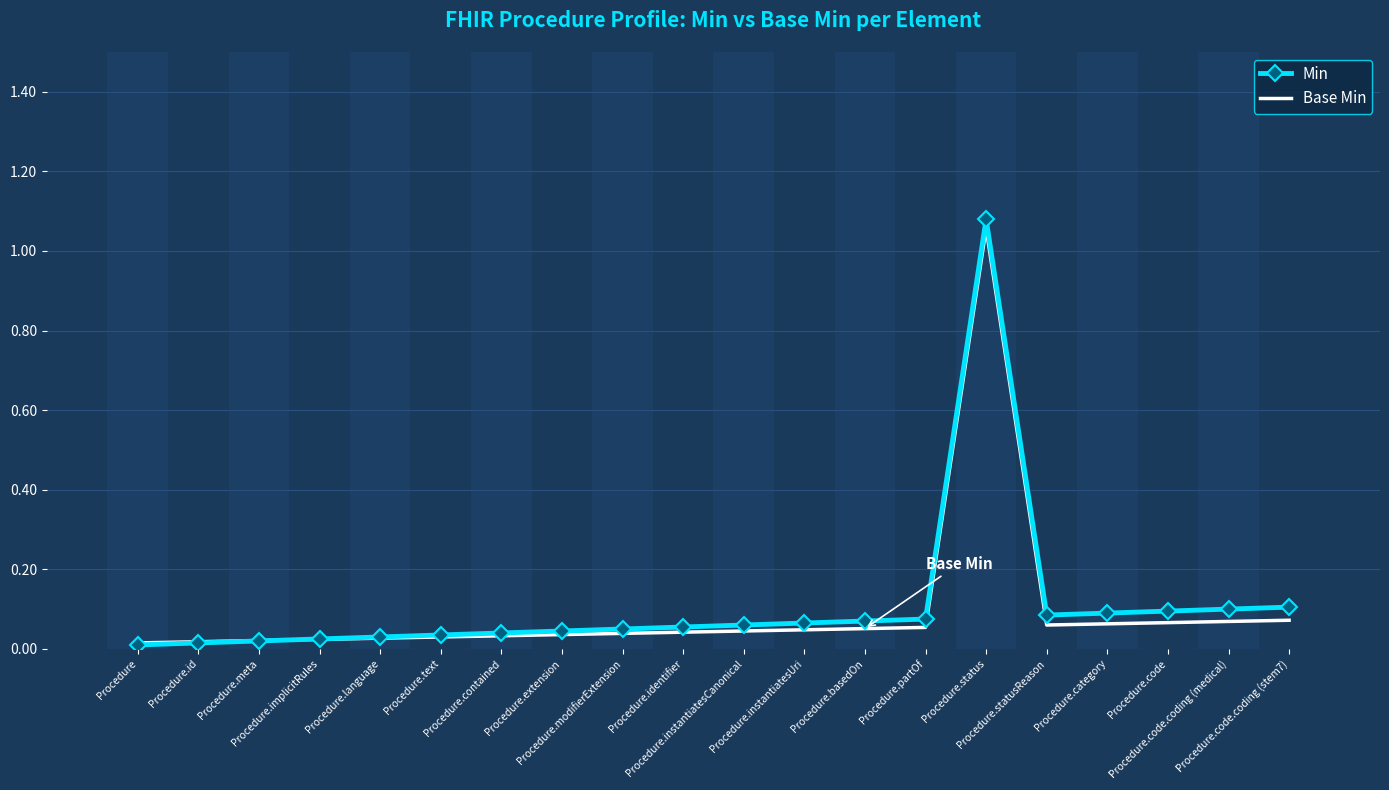

Which category has the highest value in the Min series?

Procedure.status